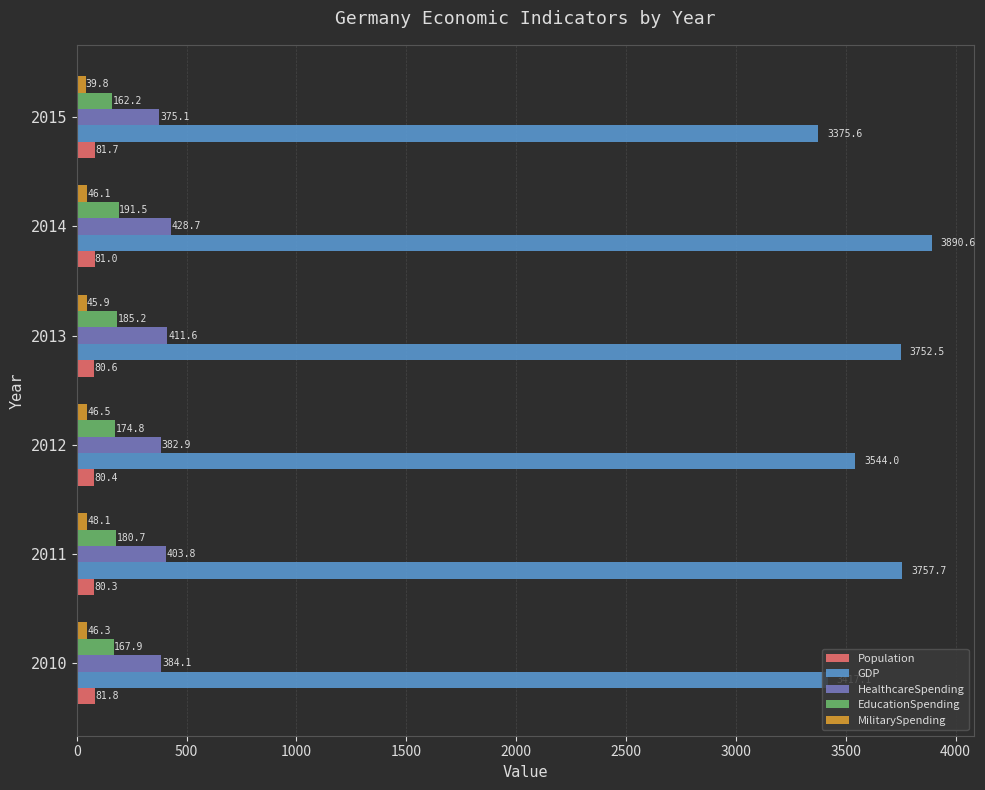

Which label corresponds to the smallest value in the chart?

2015